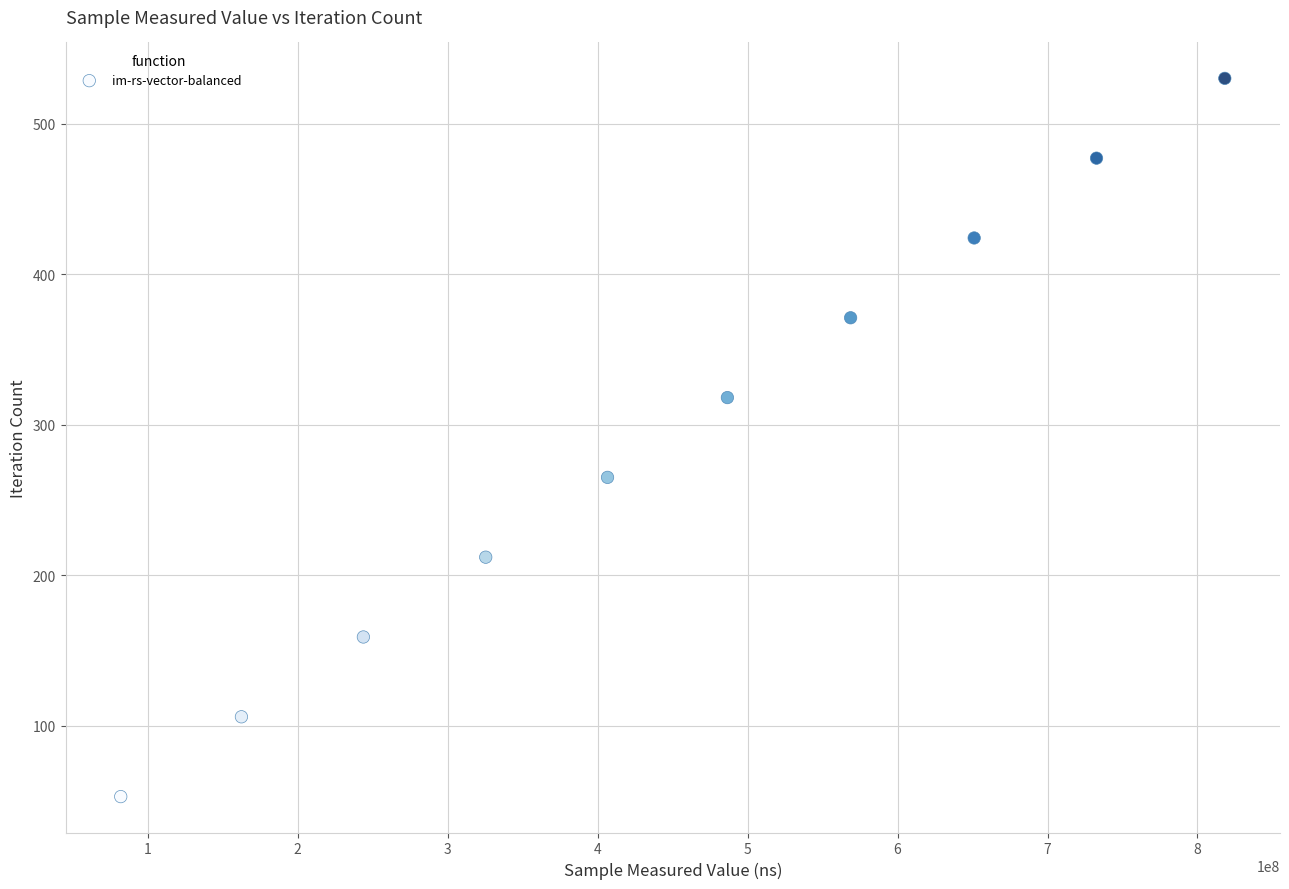

What is the average X value?

447742686